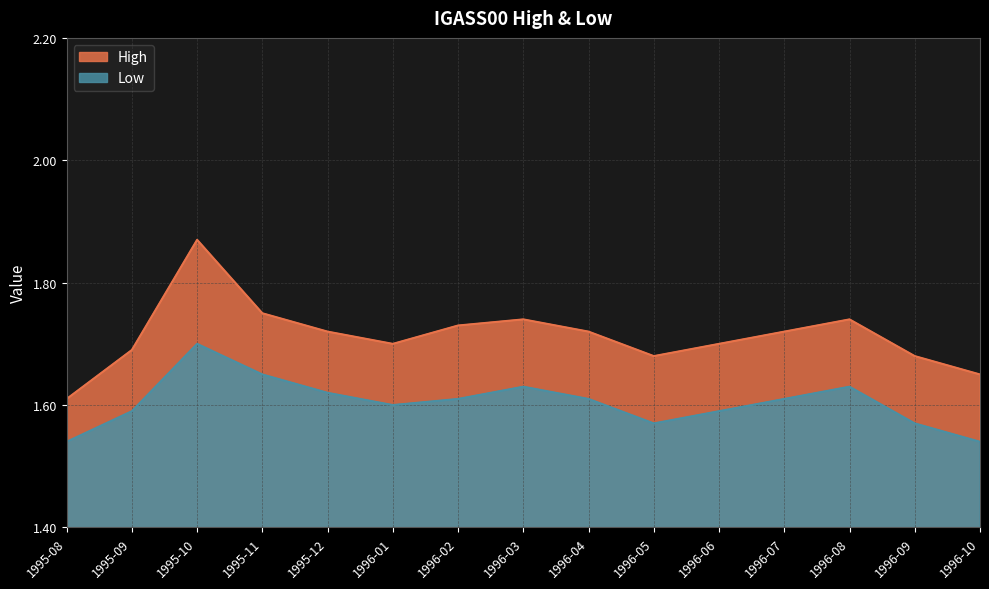

True or false: Low and High intersect in this chart.

False